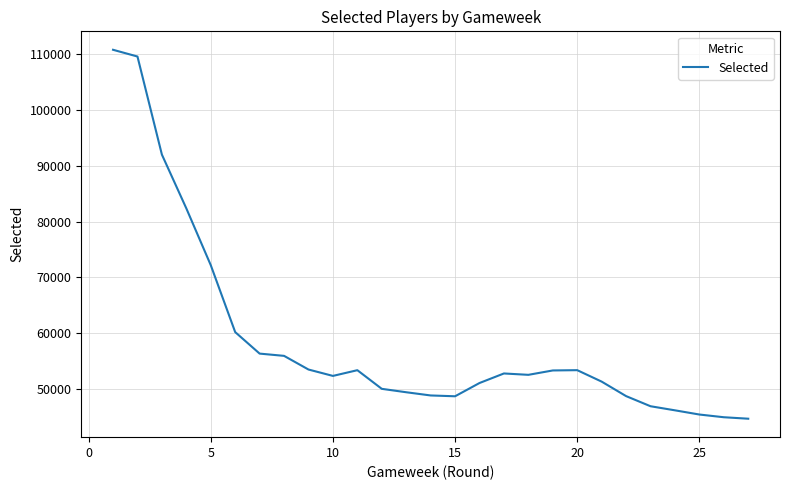

What is the minimum value shown in the chart?

44687